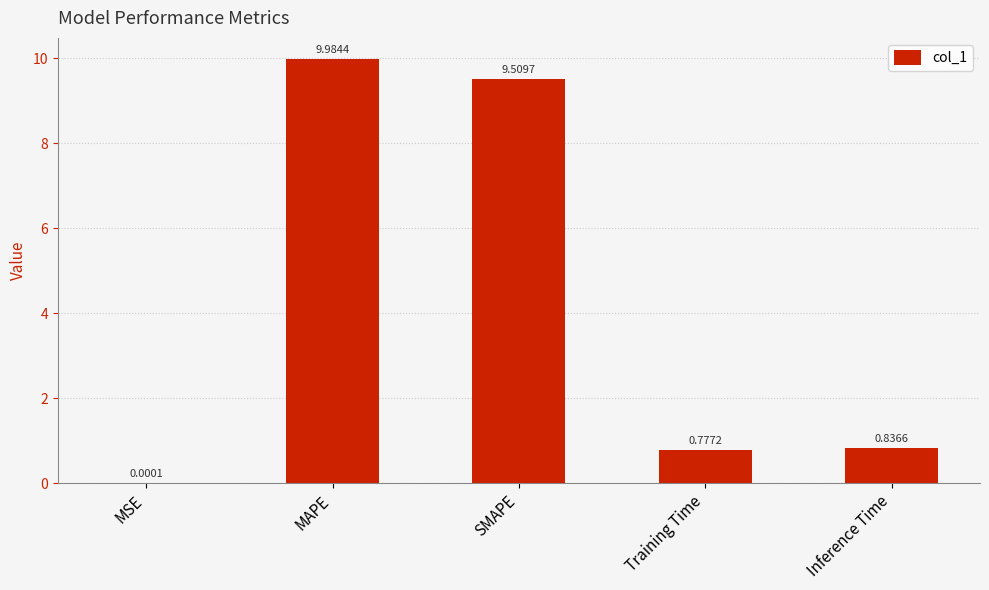

At which label is the value closest to 4?

Inference Time